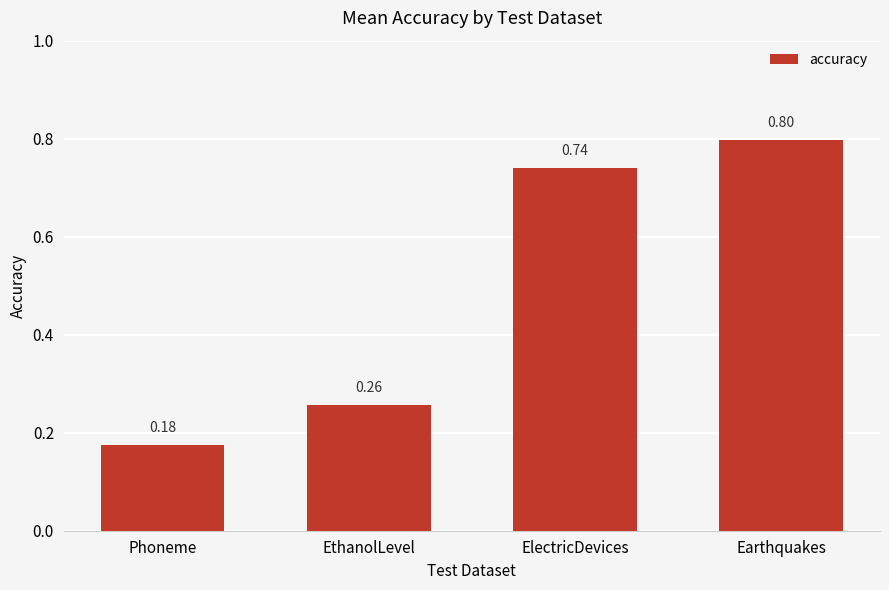

Rank the categories by value from lowest to highest.

Phoneme, EthanolLevel, ElectricDevices, Earthquakes